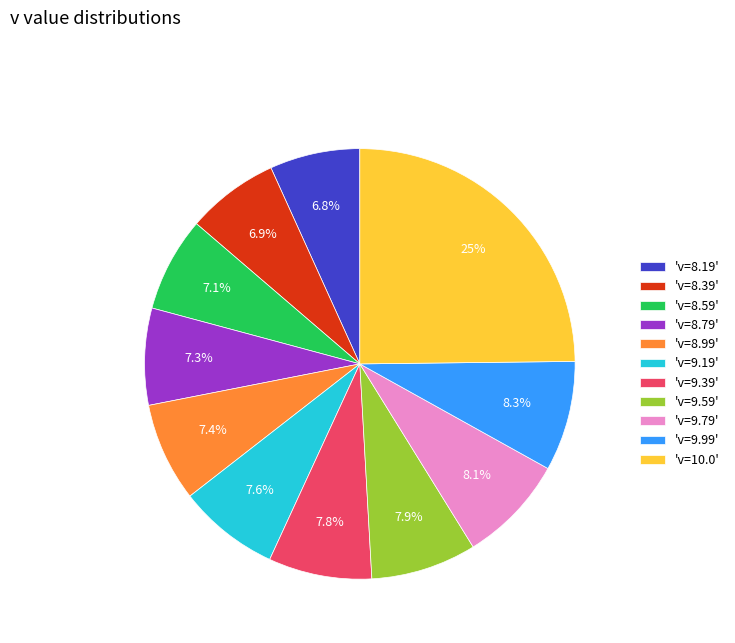

Which has a higher value, 'v=10.0' or 'v=8.99'?

'v=10.0'